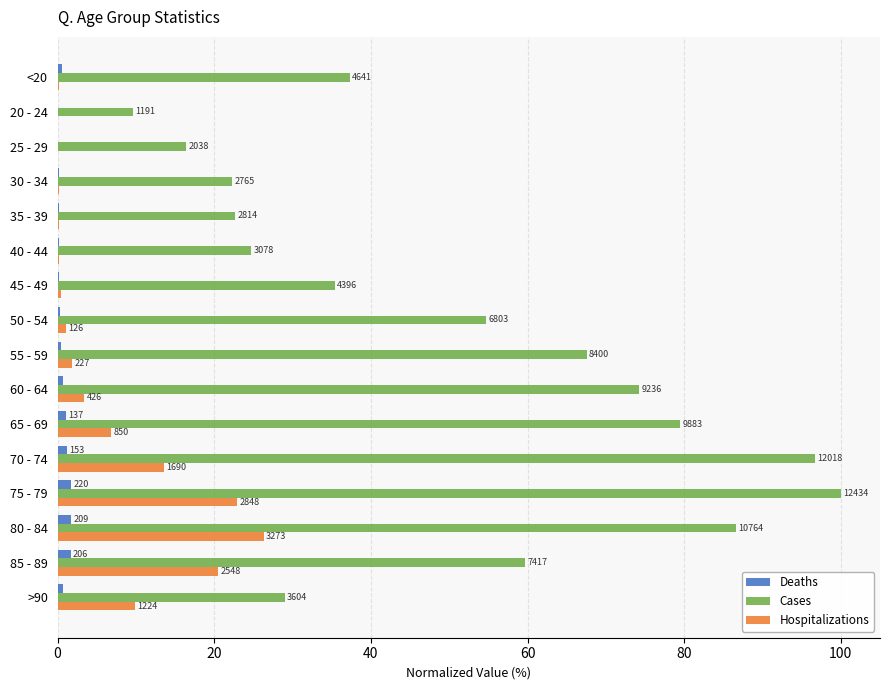

At how many categories does at least one series exceed 62?

6